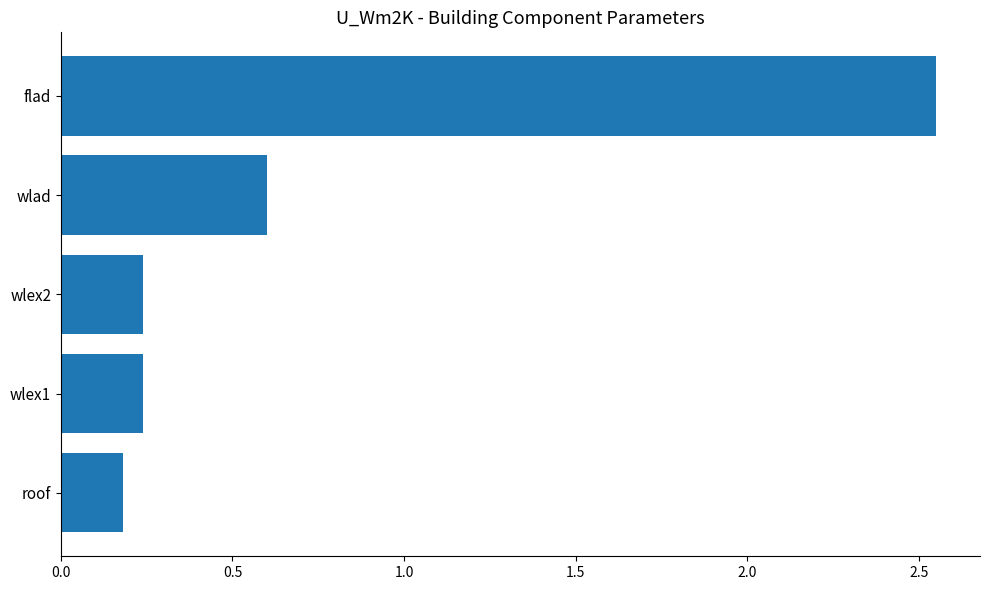

Which label corresponds to the smallest value in the chart?

roof